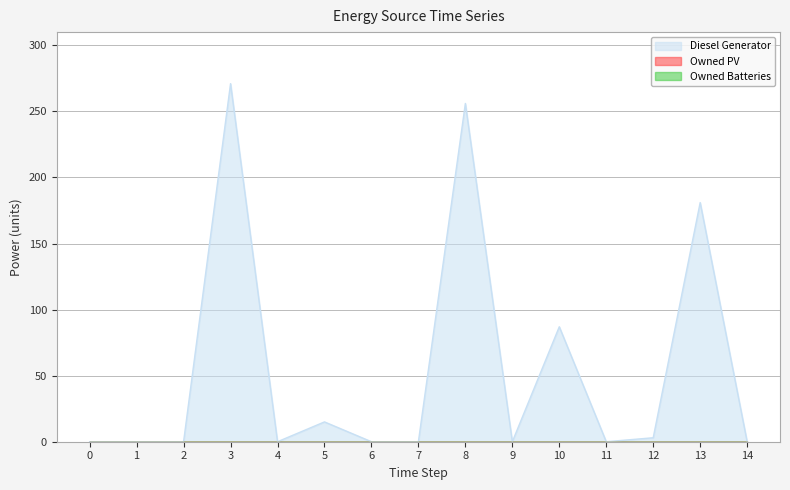

True or false: Diesel Generator has more than 1 points higher than both neighbors.

True